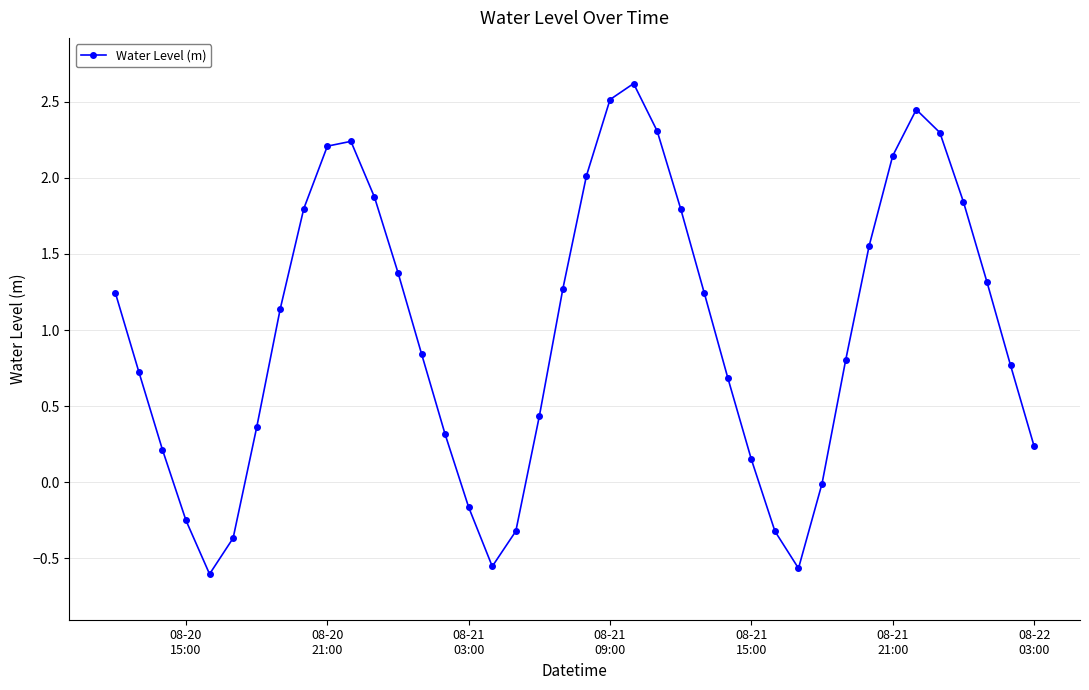

Count the number of categories in the chart.

40